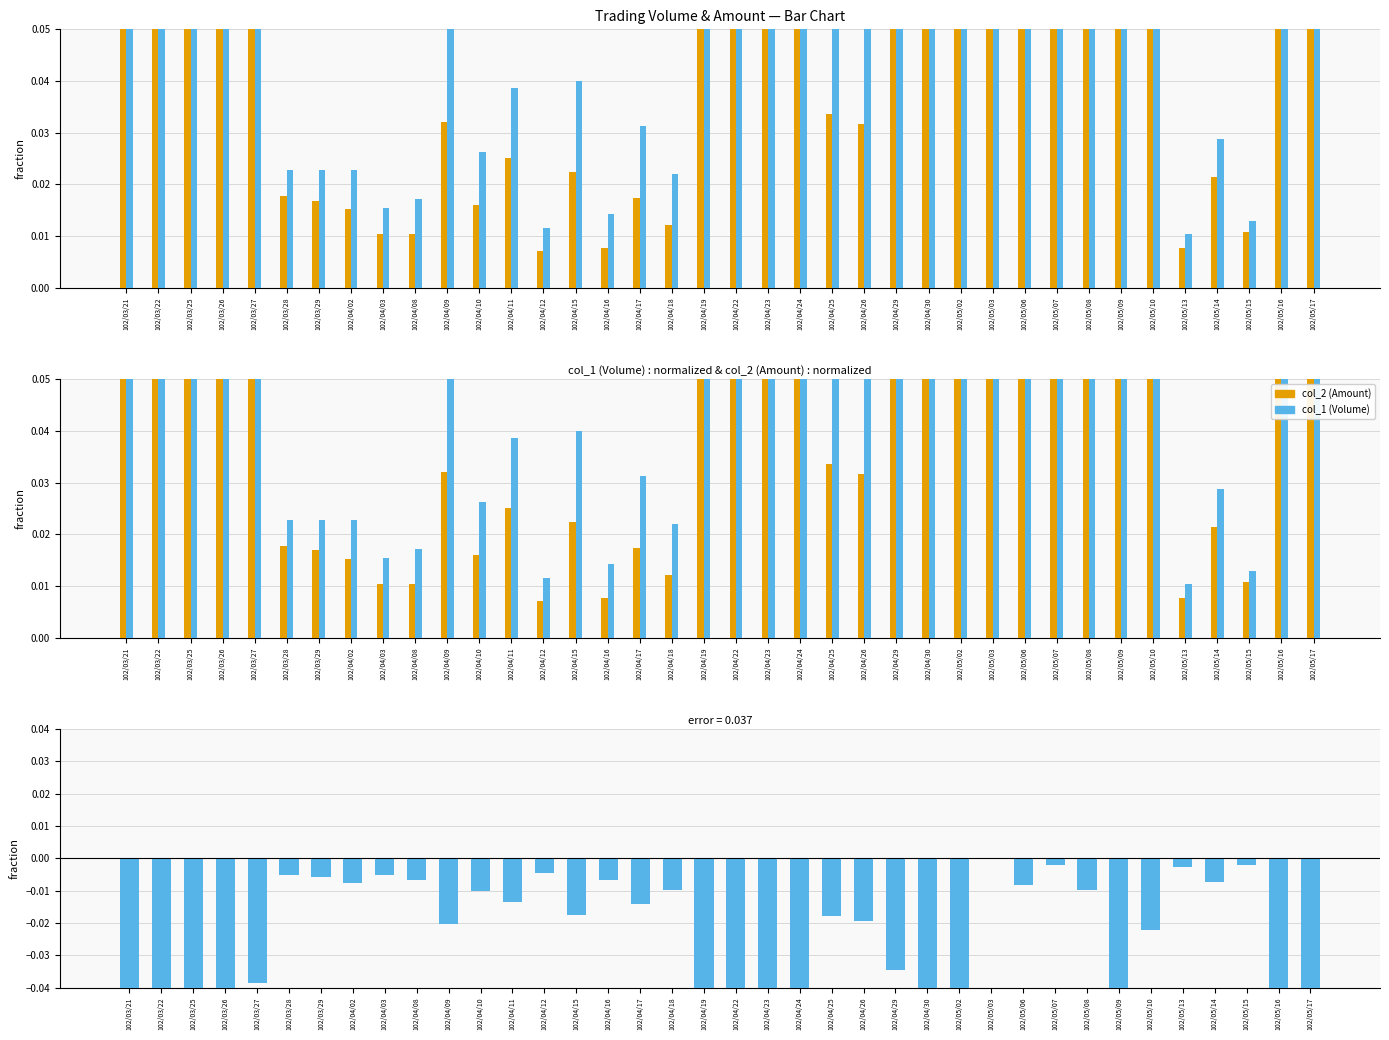

At which category does the chart reach its minimum across all series?

102/05/02